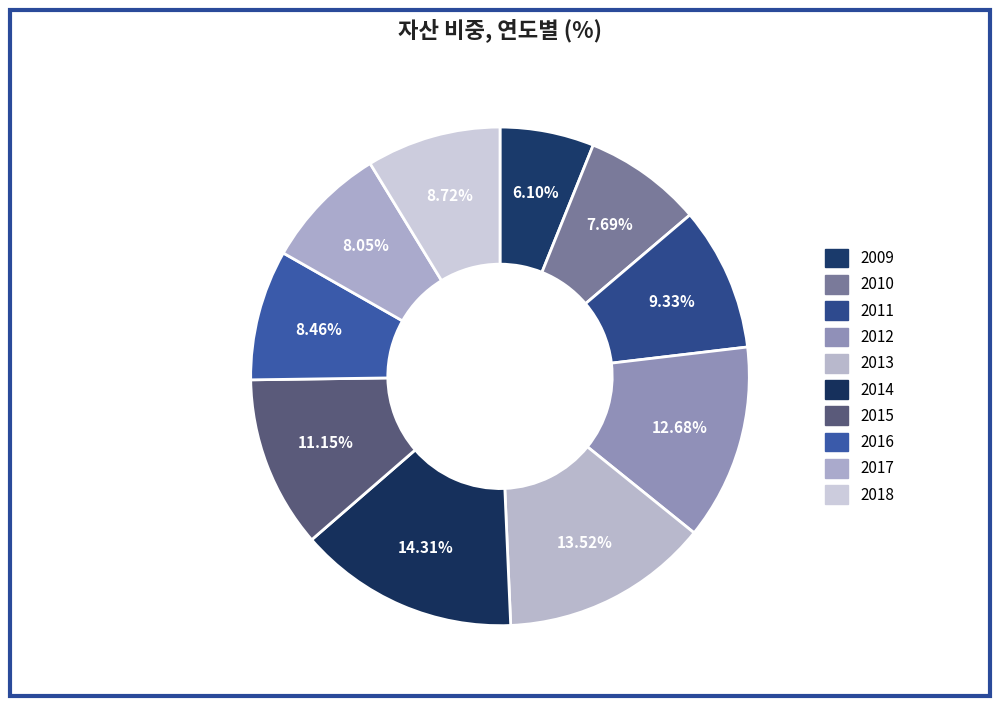

Count the number of slices in the pie.

10